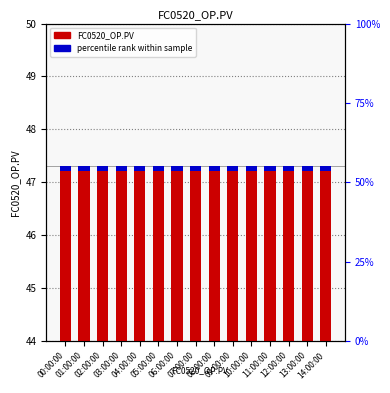

What is the value of the FC0520_OP.PV bar at the 12th from the left?

47.3